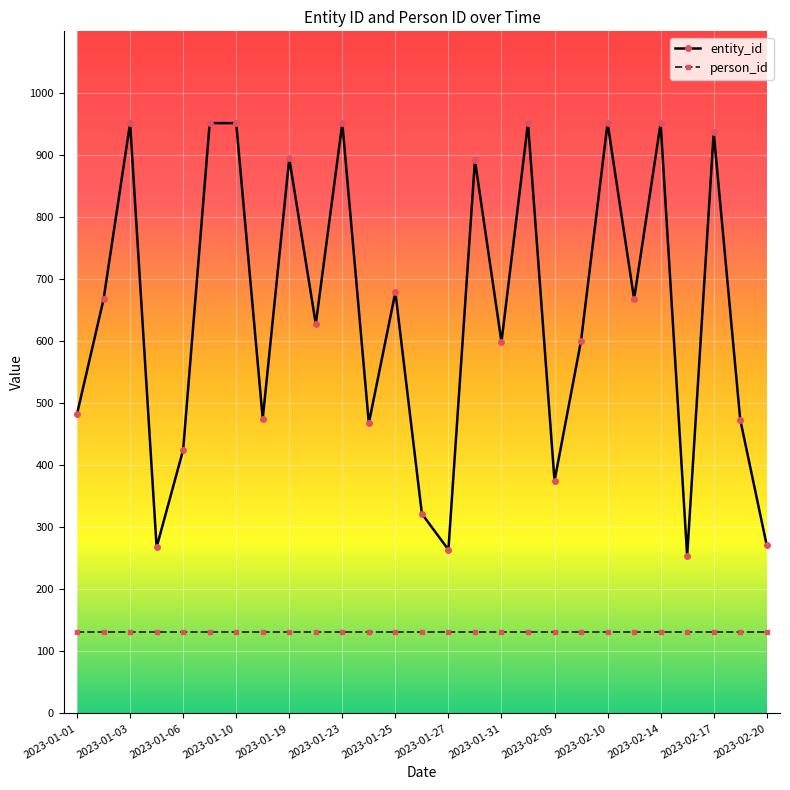

In entity_id, how many points are lower than both neighbors (excluding endpoints)?

9